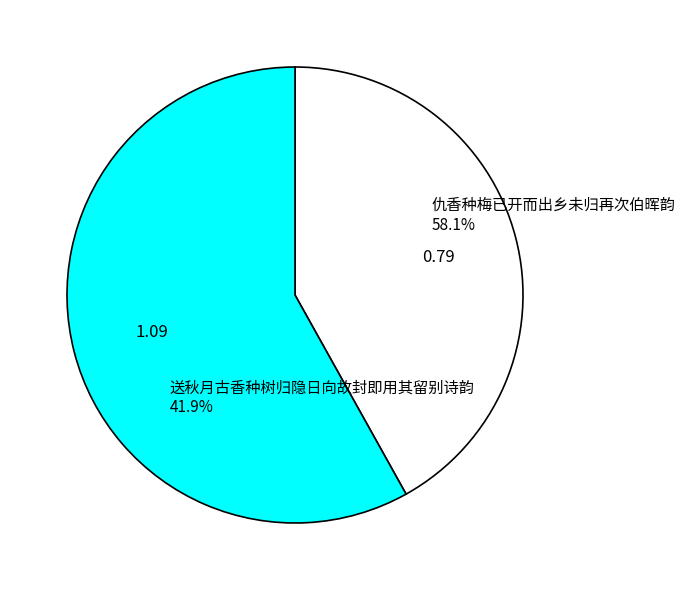

To the nearest percent, what is the combined percentage of 仇香种梅已开而出乡未归再次伯晖韵 and 送秋月古香种树归隐日向故封即用其留别诗韵?

100%